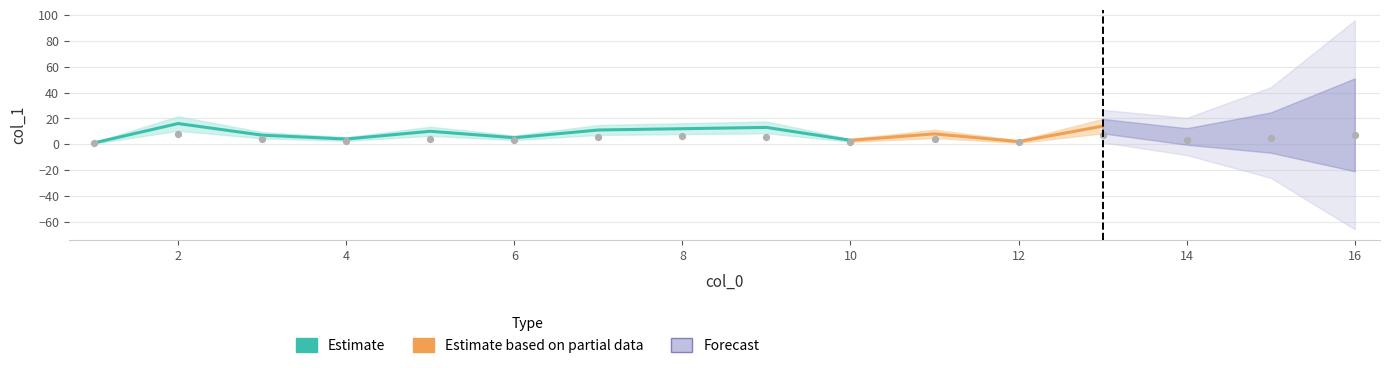

Which has a higher value, 1 or 7?

7